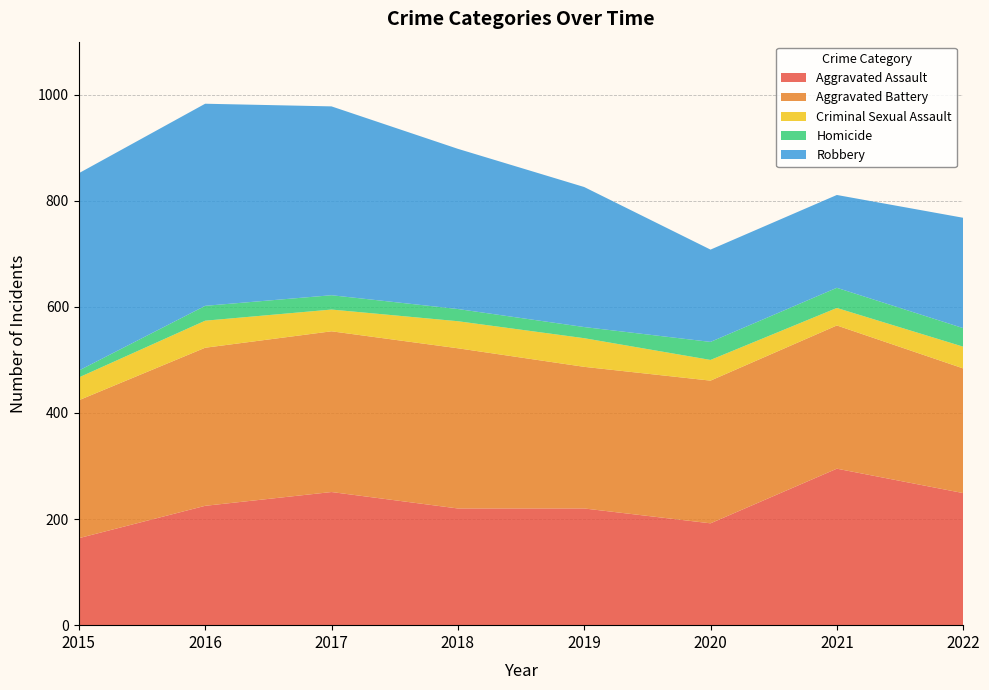

Reading left to right, transcribe all the data shown in this chart.

Aggravated Assault: 2015=164	2016=225	2017=251	2018=220	2019=220	2020=192	2021=295	2022=249
Aggravated Battery: 2015=260	2016=298	2017=303	2018=302	2019=267	2020=269	2021=270	2022=235
Criminal Sexual Assault: 2015=43	2016=51	2017=41	2018=51	2019=54	2020=39	2021=33	2022=41
Homicide: 2015=13	2016=28	2017=27	2018=23	2019=21	2020=34	2021=38	2022=35
Robbery: 2015=372	2016=381	2017=356	2018=302	2019=264	2020=174	2021=175	2022=208